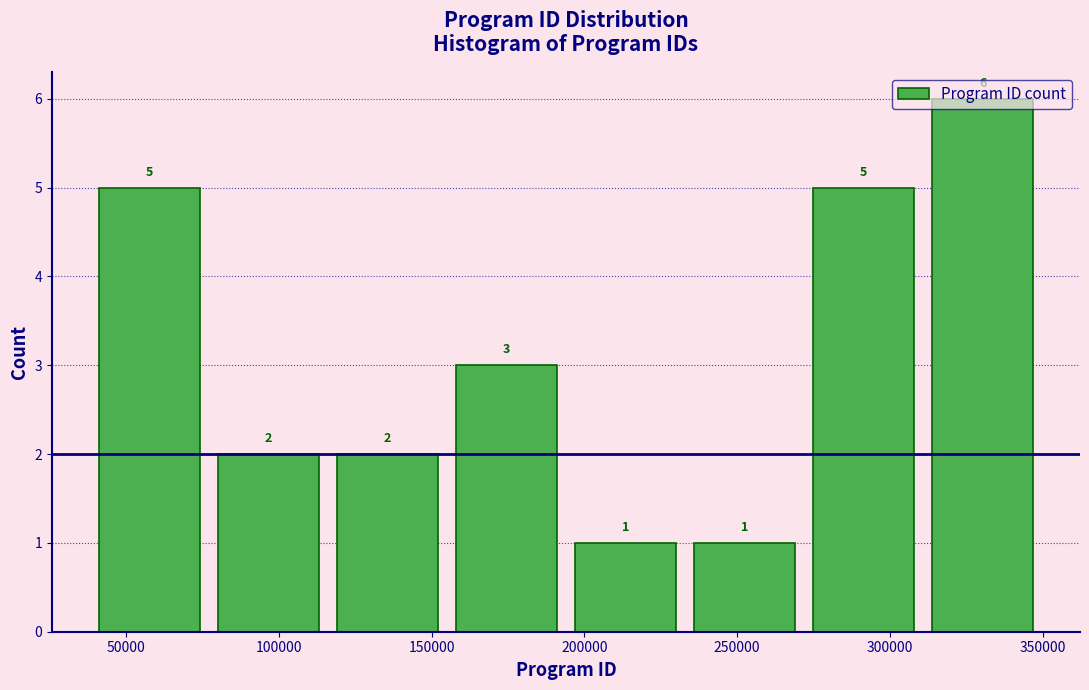

How tall is the bar that spans 195000 to 235000 on the x-axis? The bar edges are not printed on the chart, so give them approximately, as read against the axis.

1